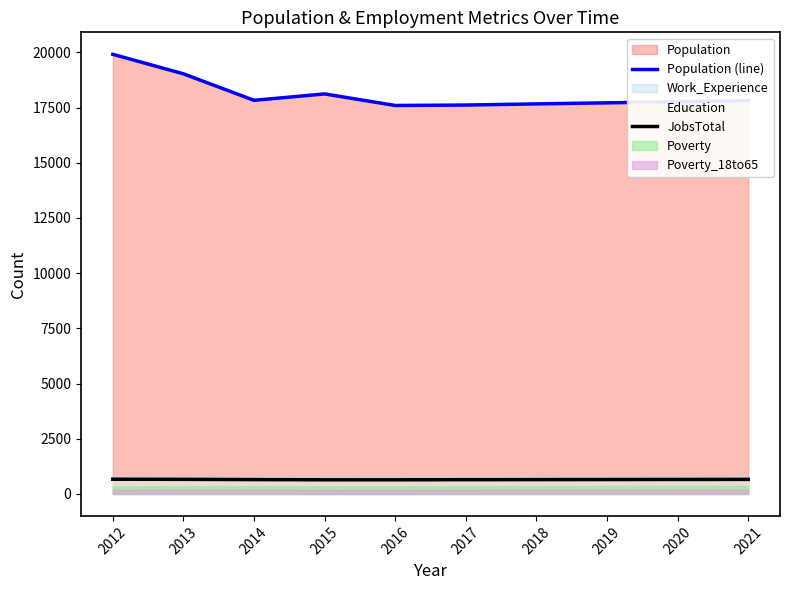

What is the value of the Population (line) point at the 3rd from the left?

17830